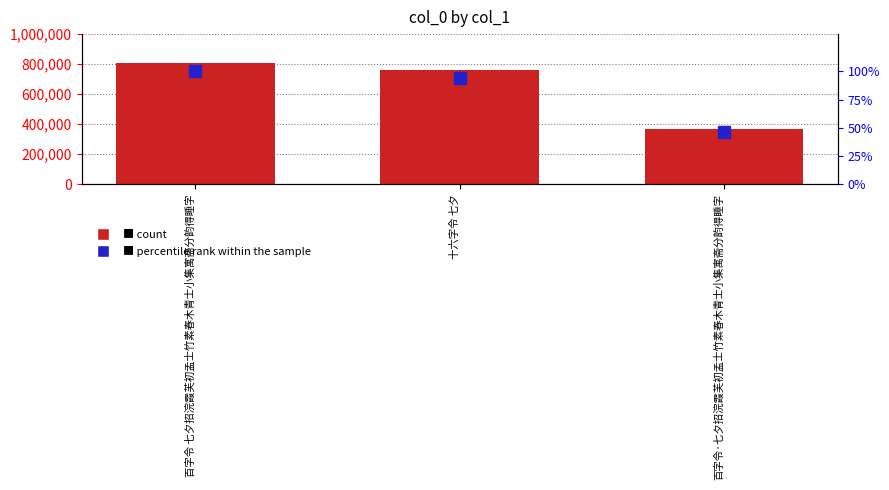

Where is col_0 count nearest to the value 588552?

十六字令 七夕